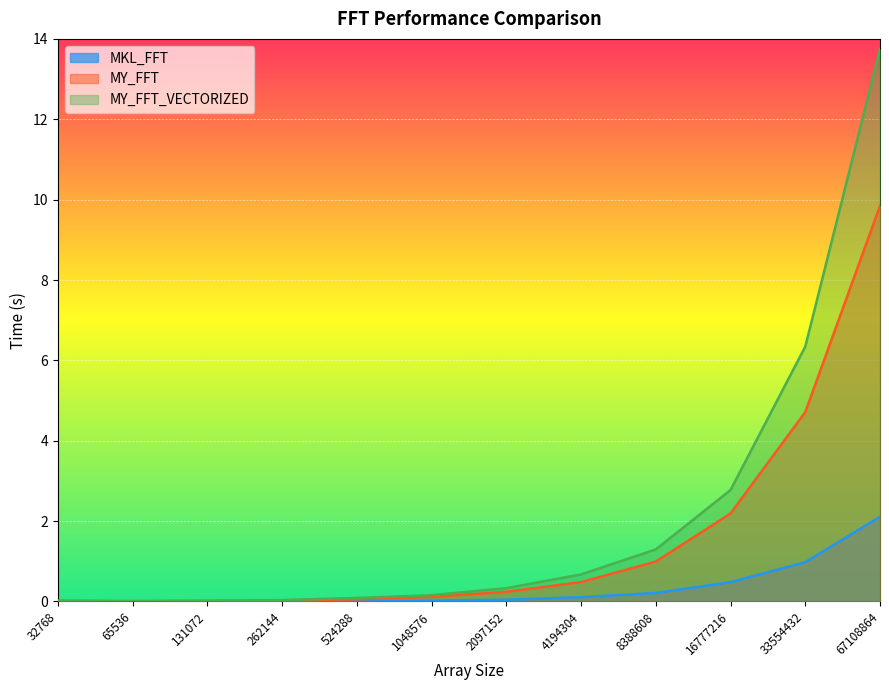

What is the average value of the MY_FFT series?

1.6